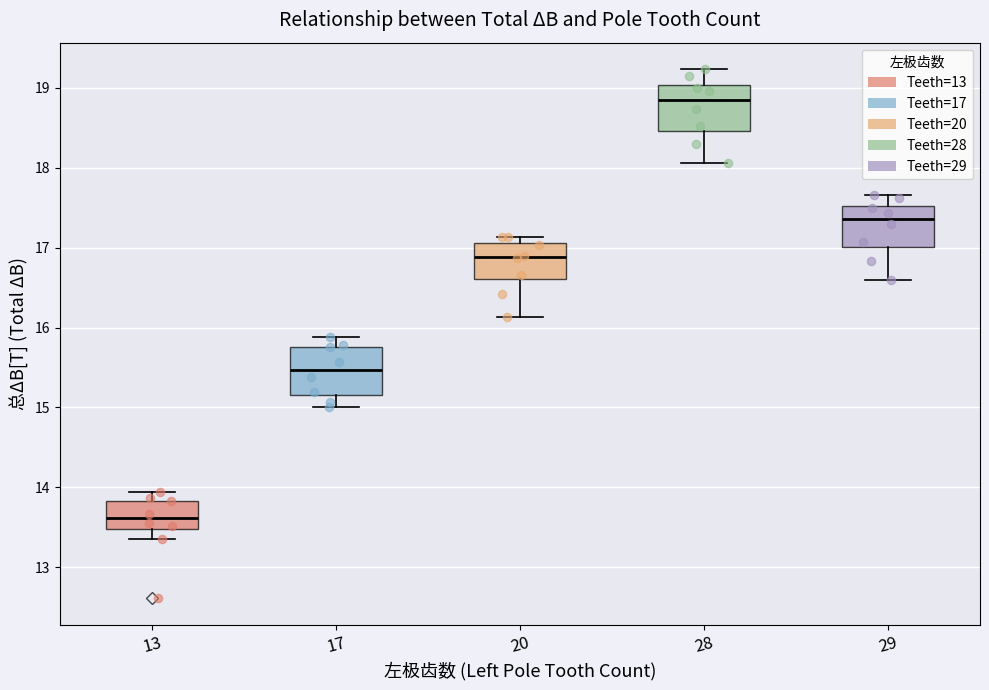

Where does the median line of the box at x = 28 sit on the y-axis? The values are not printed on the chart, so give them approximately, as read against the axis.

18.8